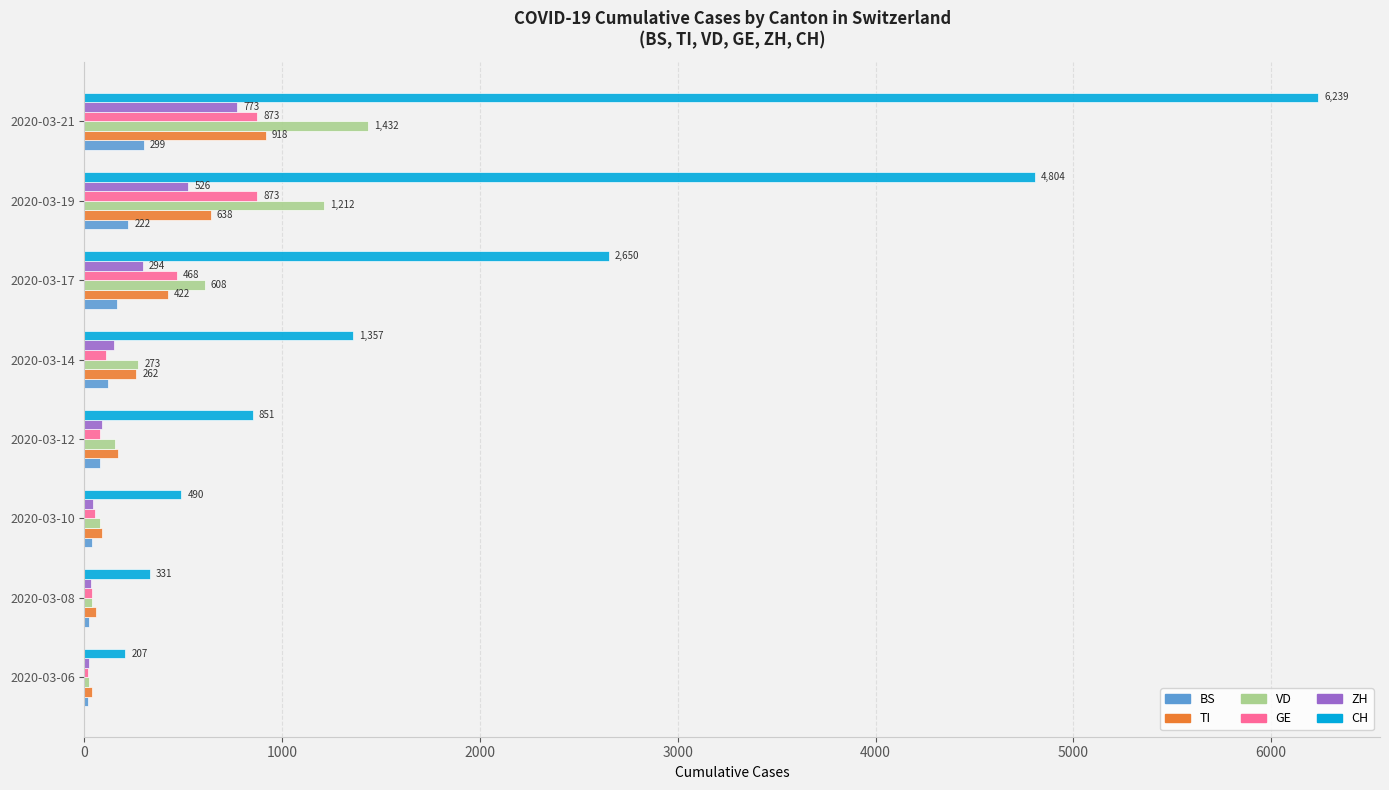

Where is GE nearest to the value 444?

2020-03-17